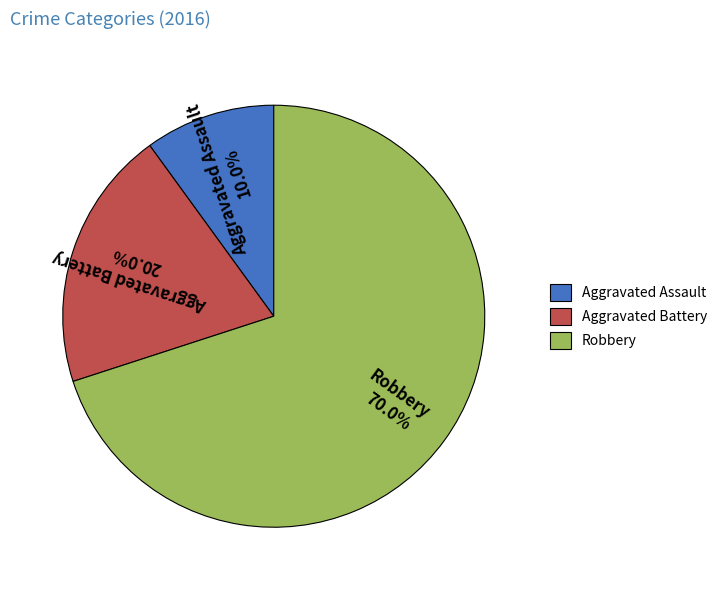

Rank the categories by value from lowest to highest.

Aggravated Assault, Aggravated Battery, Robbery